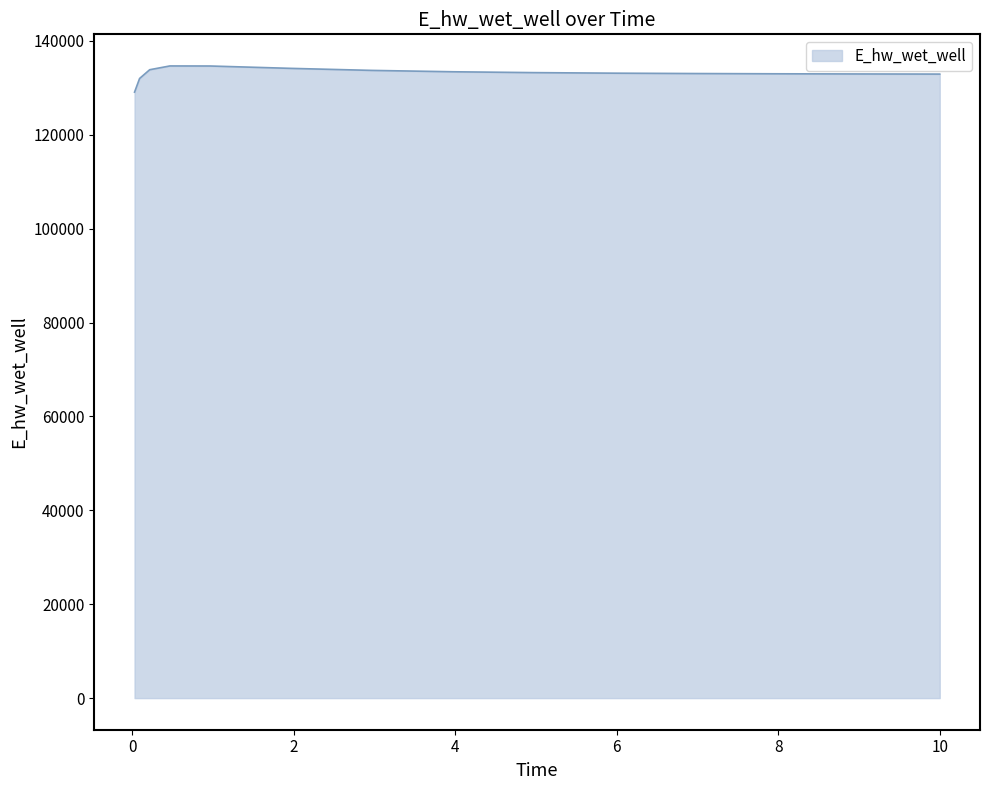

What is the greatest value displayed?

134667.8